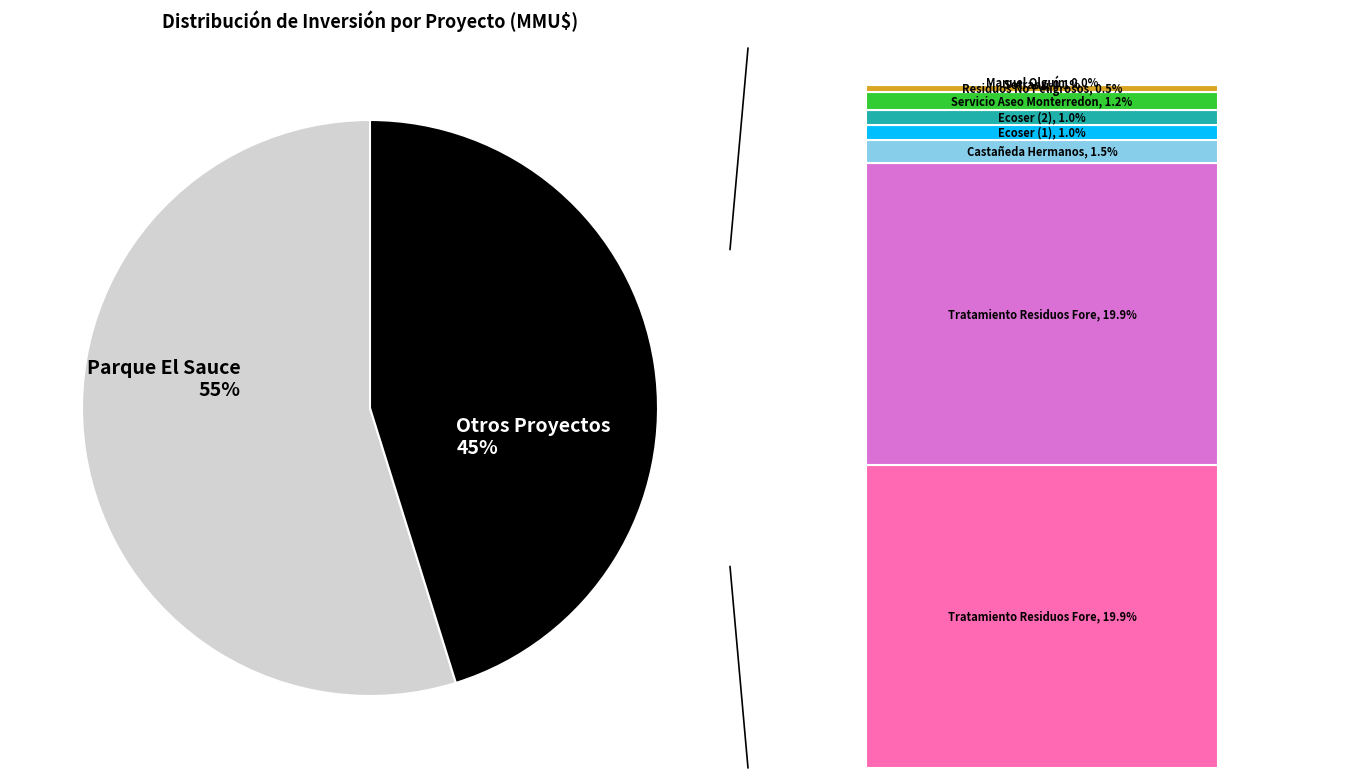

Is the sum of Ecoser (1) and Parque Fotovoltaico El Sauce greater than half?

Yes